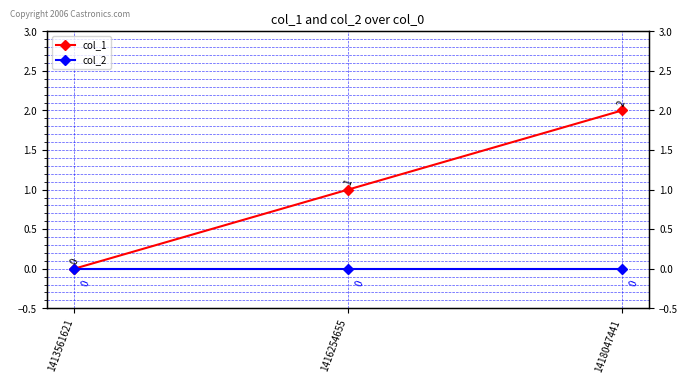

What is the difference between the col_1 values at 1418047441 and 1413561621?

2